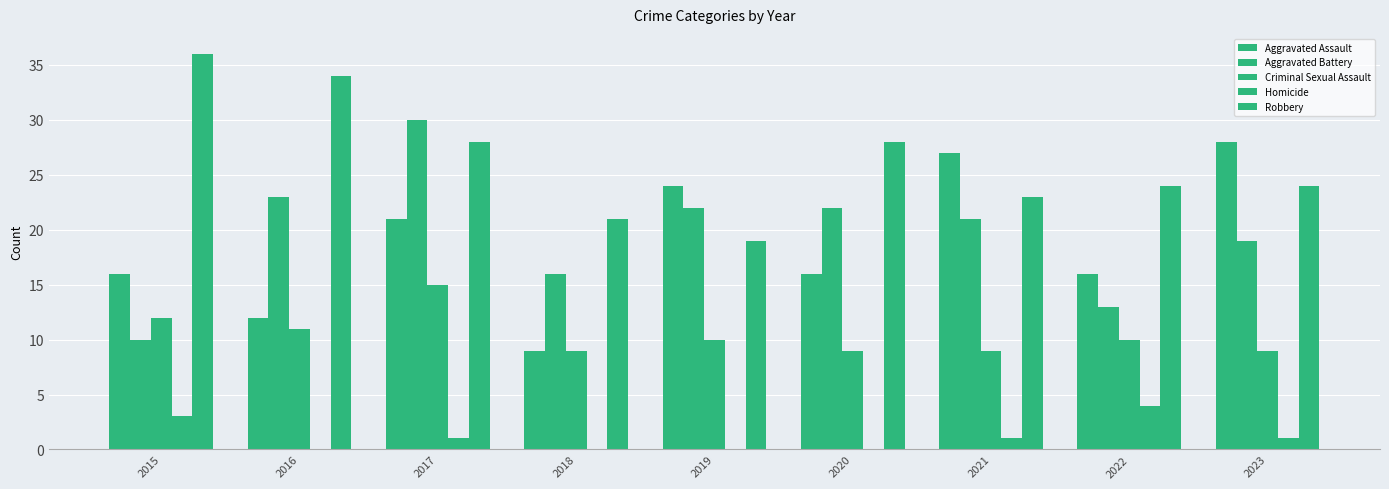

At which label does Homicide reach its peak?

2022